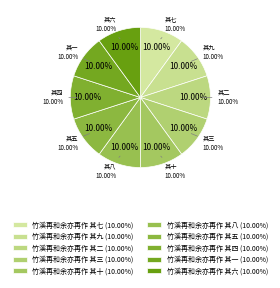

To the nearest percent, what is the average slice percentage?

10%